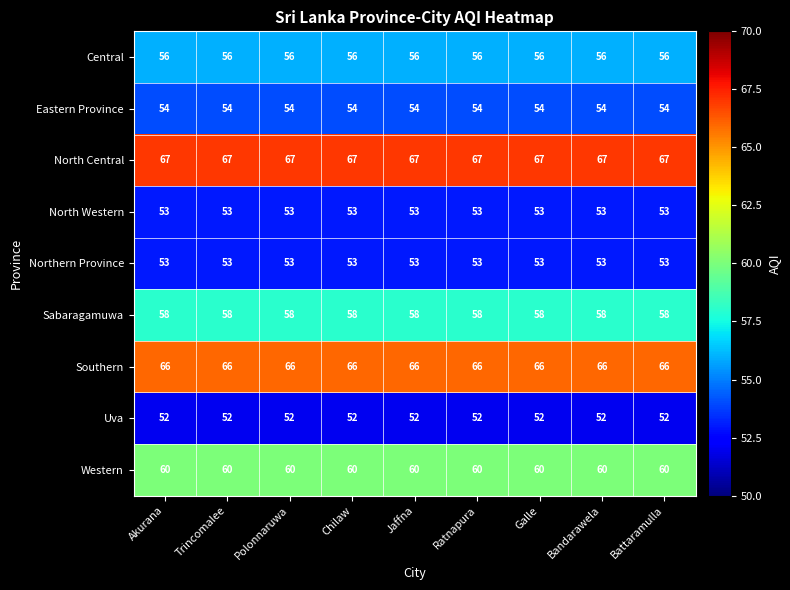

What is the smallest value displayed?

52